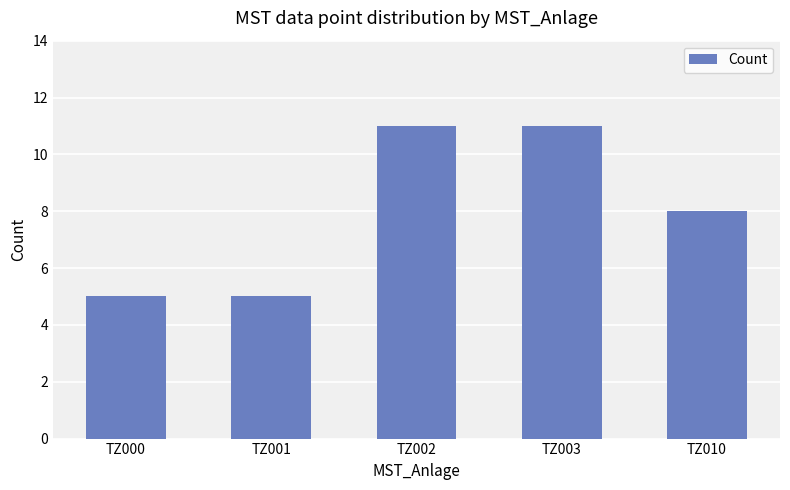

Which has a higher value, TZ010 or TZ000?

TZ010